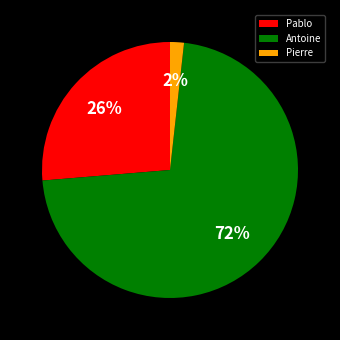

Between Pablo and Pierre, which is larger?

Pablo